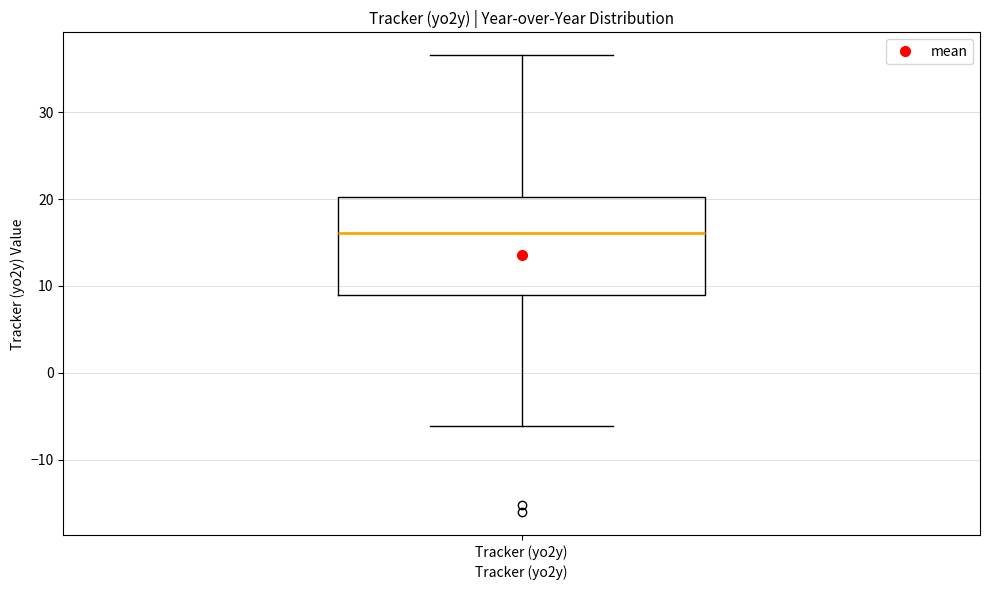

Read this box plot against the y-axis: the position of the median line, the range covered by the box, and the ends of both whiskers. The values are not printed on the chart, so give them approximately, as read against the axis.

median 16, box 9 to 20, whiskers -6 to 37